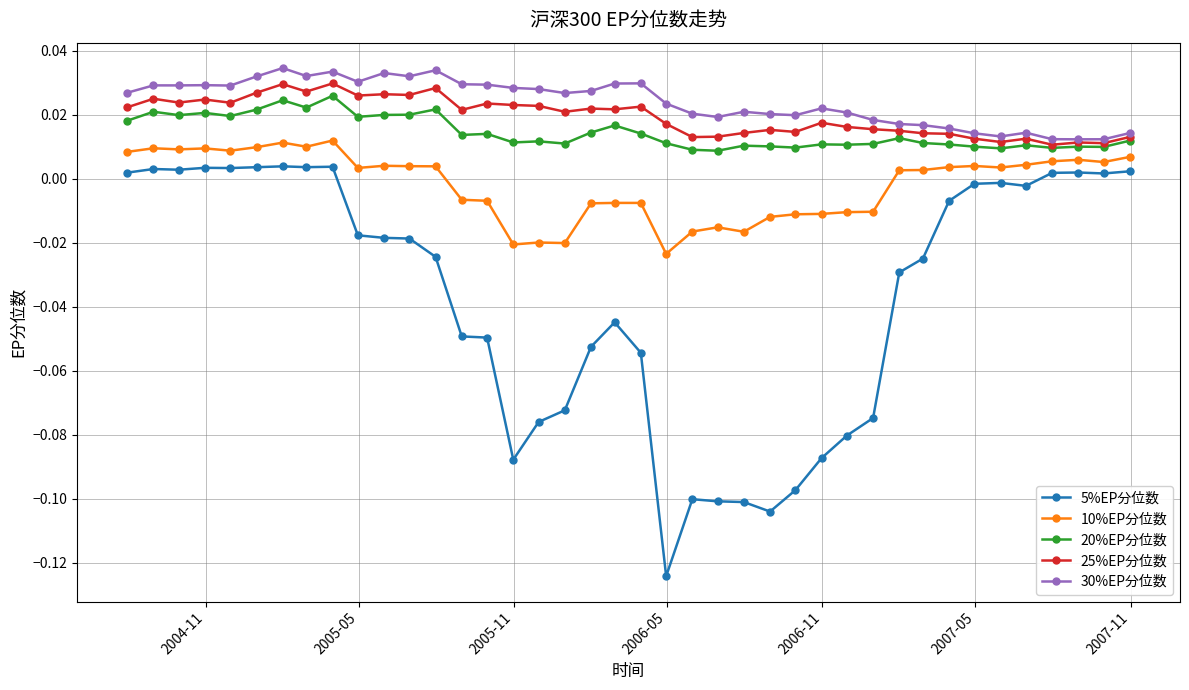

Which series has the widest spread of values?

5%EP分位数